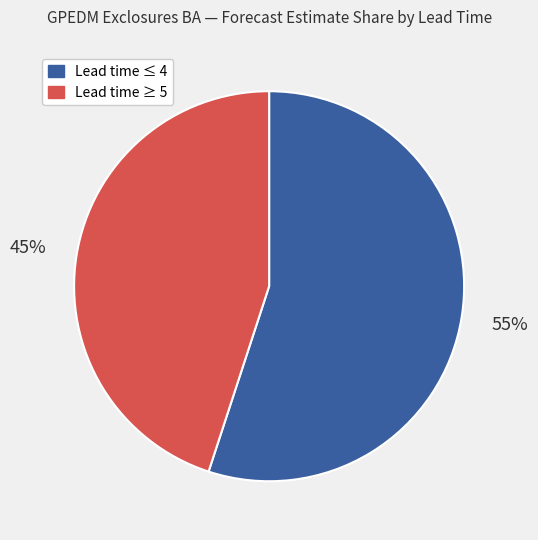

Does any single category account for the majority?

Yes